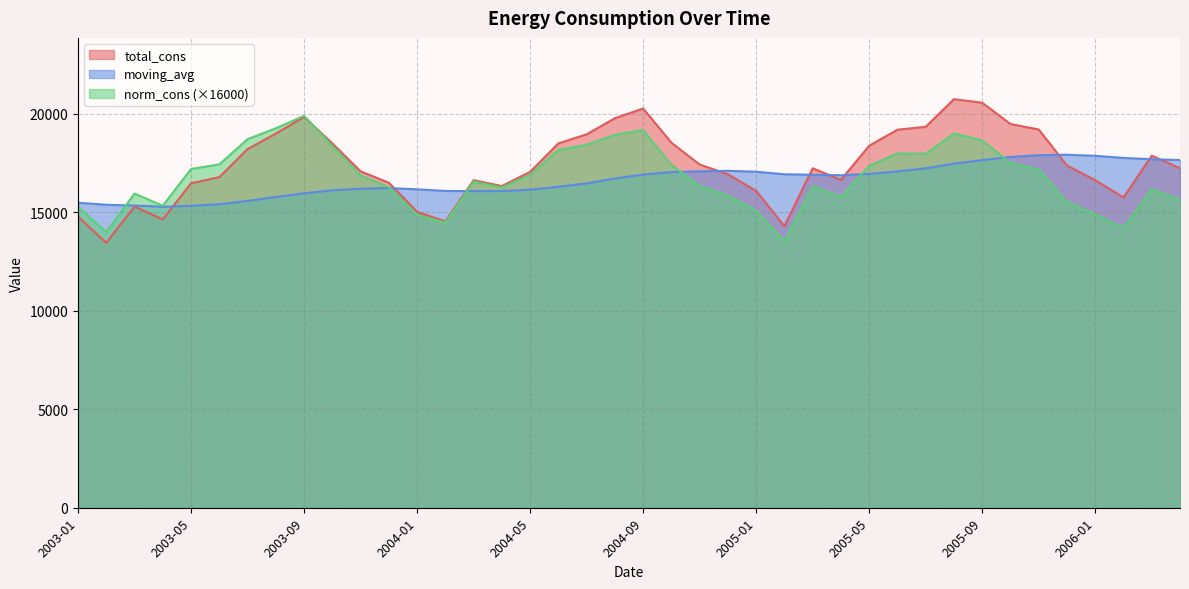

At which category does the chart reach its minimum across all series?

2003-02